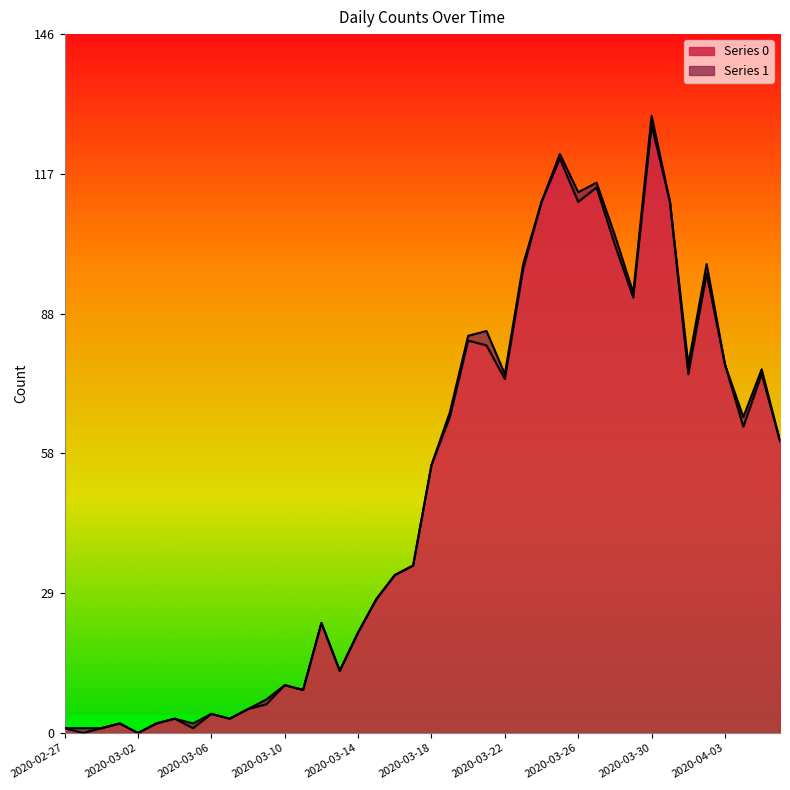

Between 2020-03-08 and 2020-03-09, which is larger?

2020-03-09